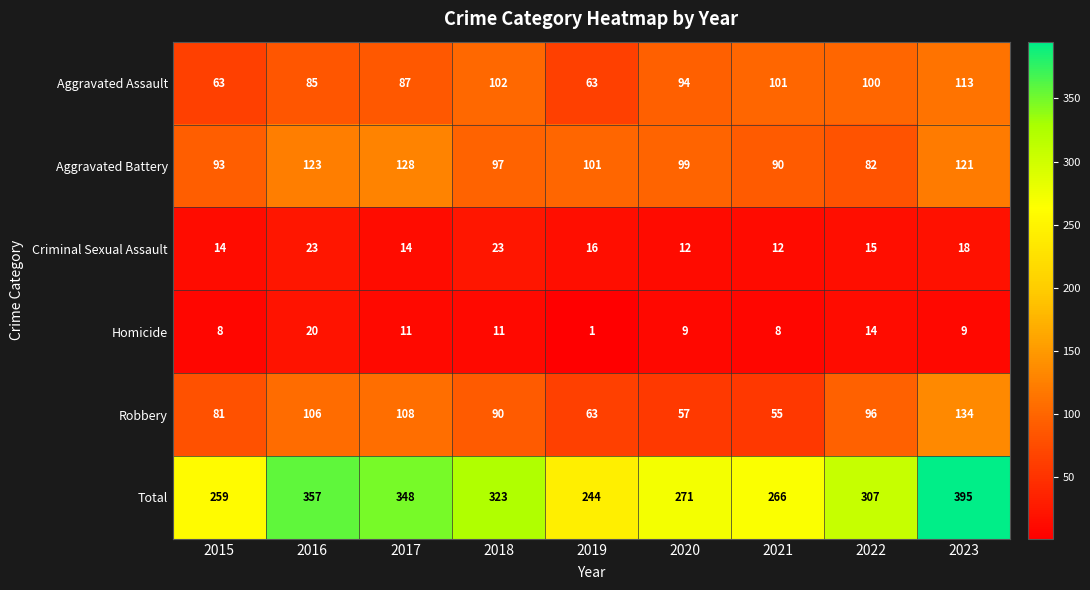

Count the number of categories in the chart.

9